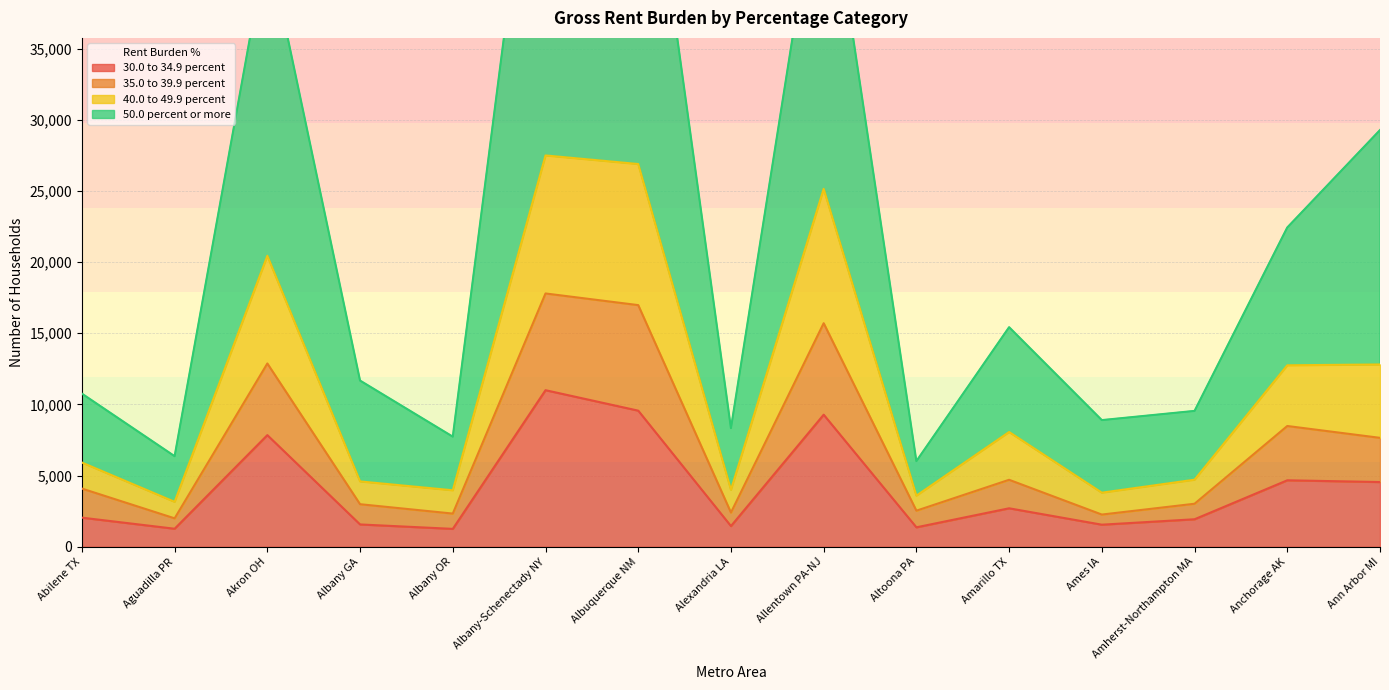

Is it true that 35.0 to 39.9 percent equals 28365 at Albany-Schenectady NY?

False